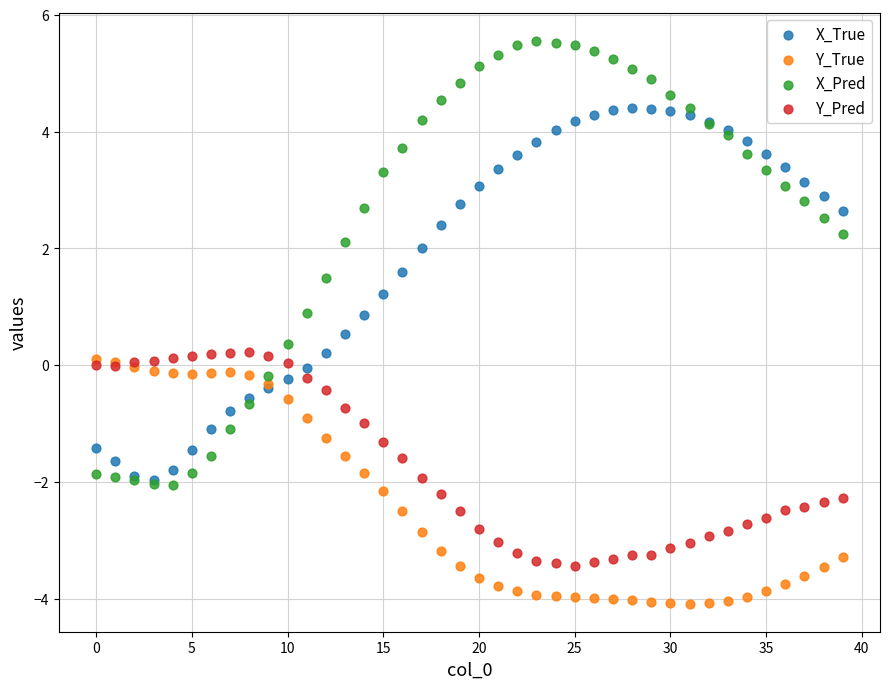

What are all the series names shown in the legend?

X_True, Y_True, X_Pred, Y_Pred